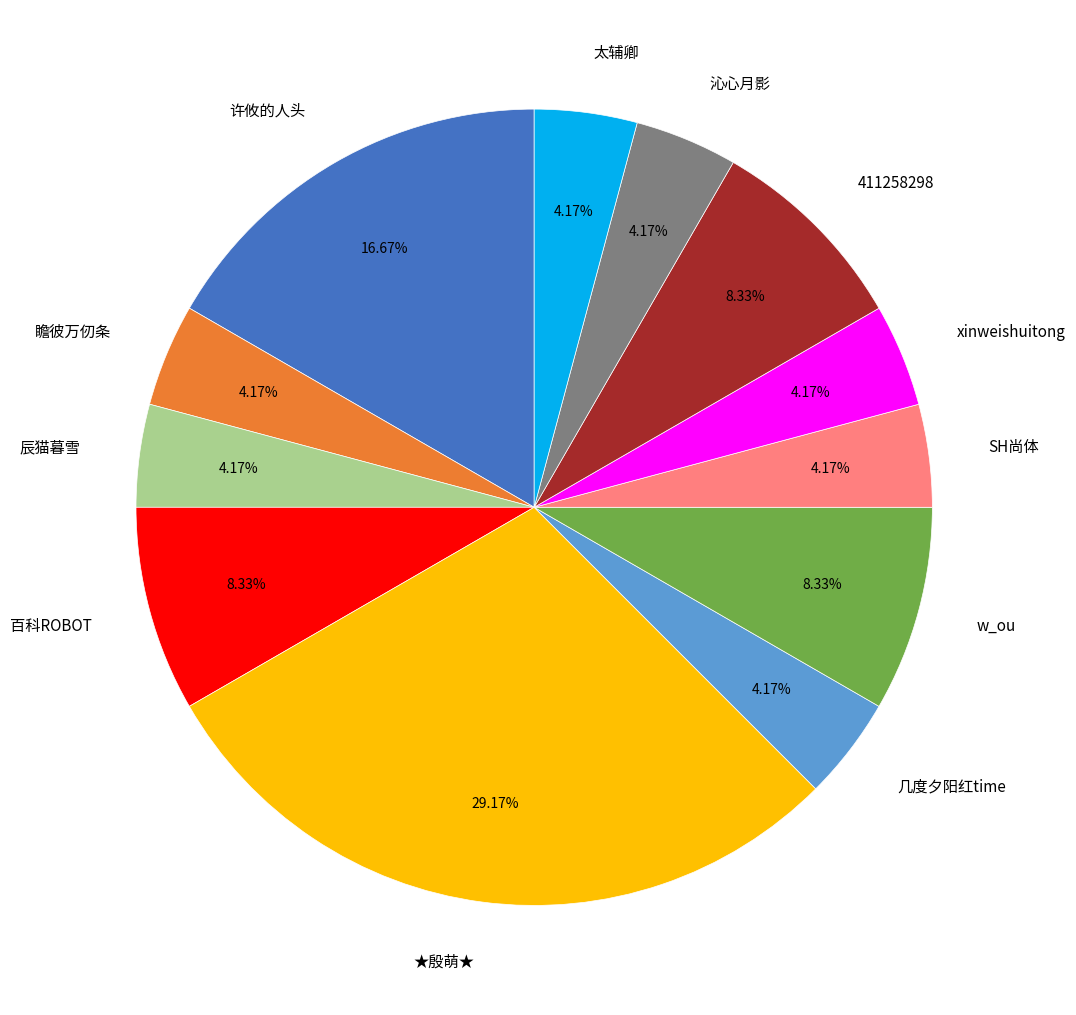

Between 许攸的人头 and 辰猫暮雪, which is larger?

许攸的人头